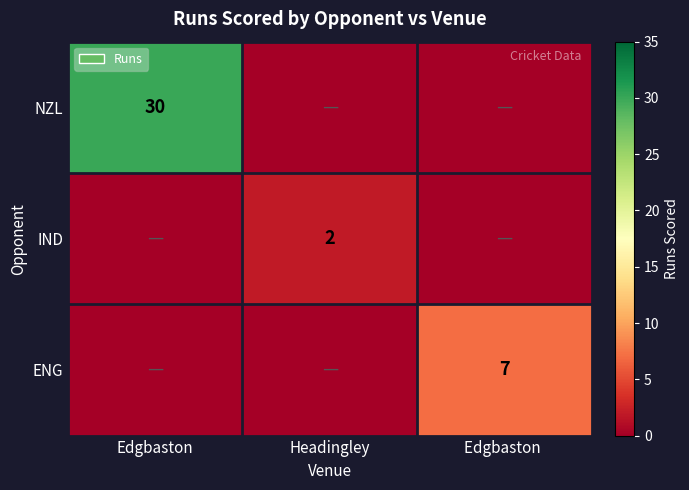

The value of ENG at Edgbaston  is 4. True or false?

False